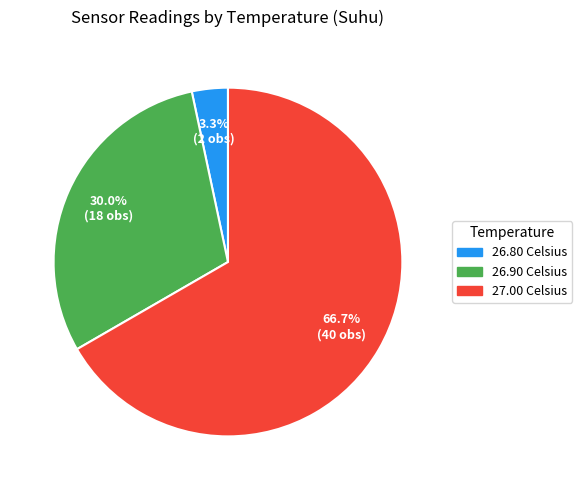

To the nearest percent, what is the combined percentage of 26.90 Celsius and 27.00 Celsius?

97%